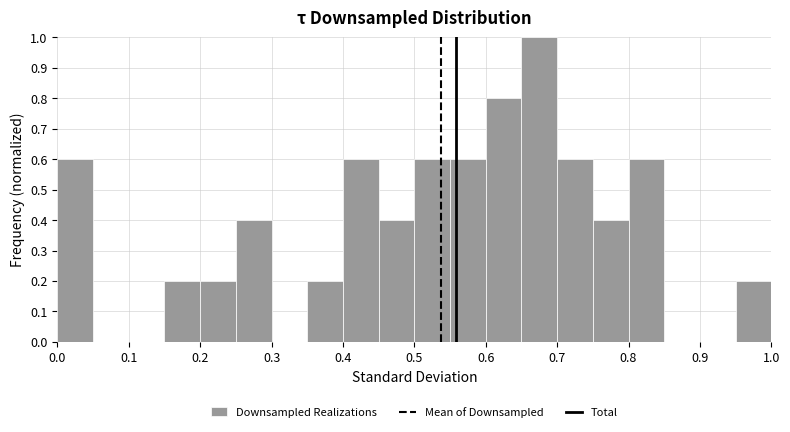

Over which range of the x-axis is the bar tallest?

0.65 to 0.70